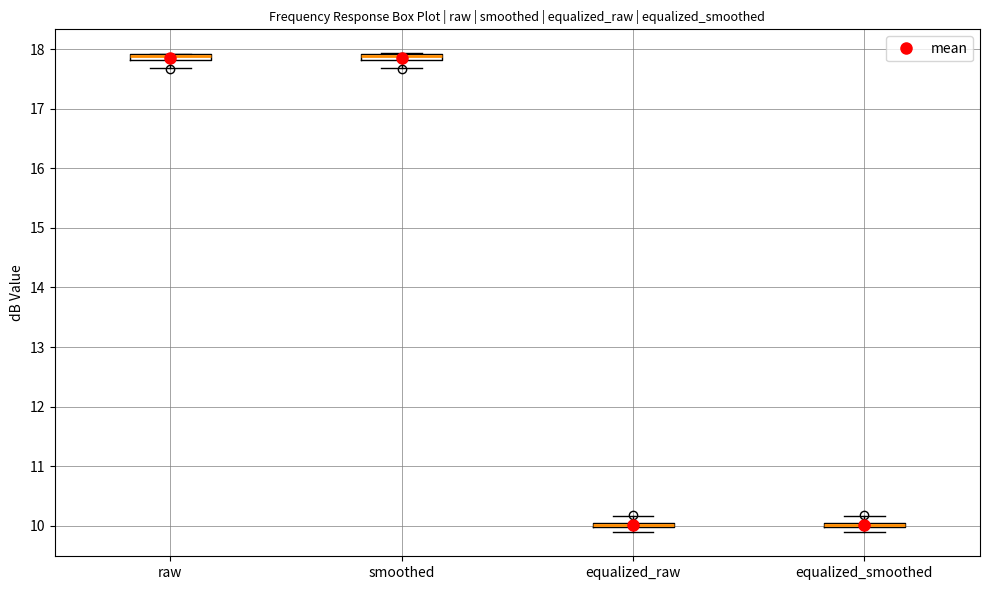

Where is the lower edge of the box for equalized_smoothed on the y-axis? The values are not printed on the chart, so give them approximately, as read against the axis.

10.0